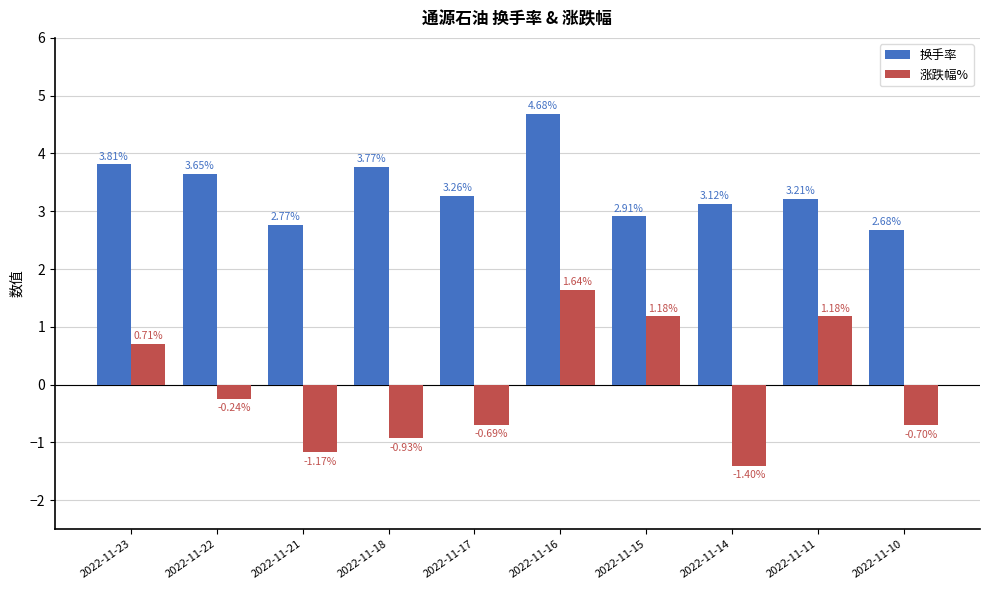

What are all the series names shown in the legend?

换手率, 涨跌幅%